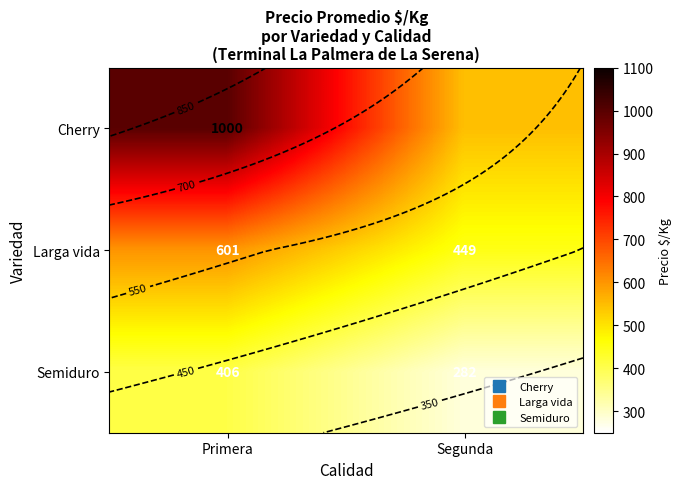

The value of Larga vida at Segunda is 448.7. True or false?

True